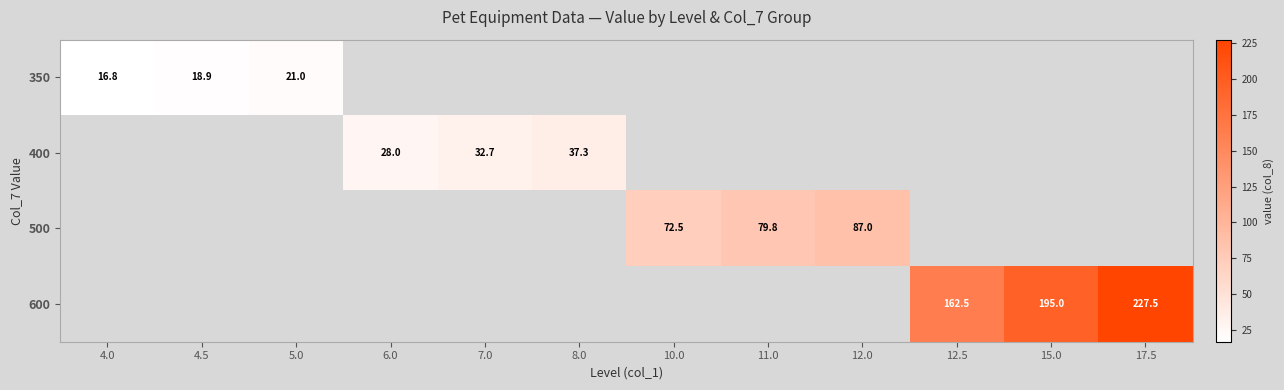

What is the smallest value displayed?

16.8